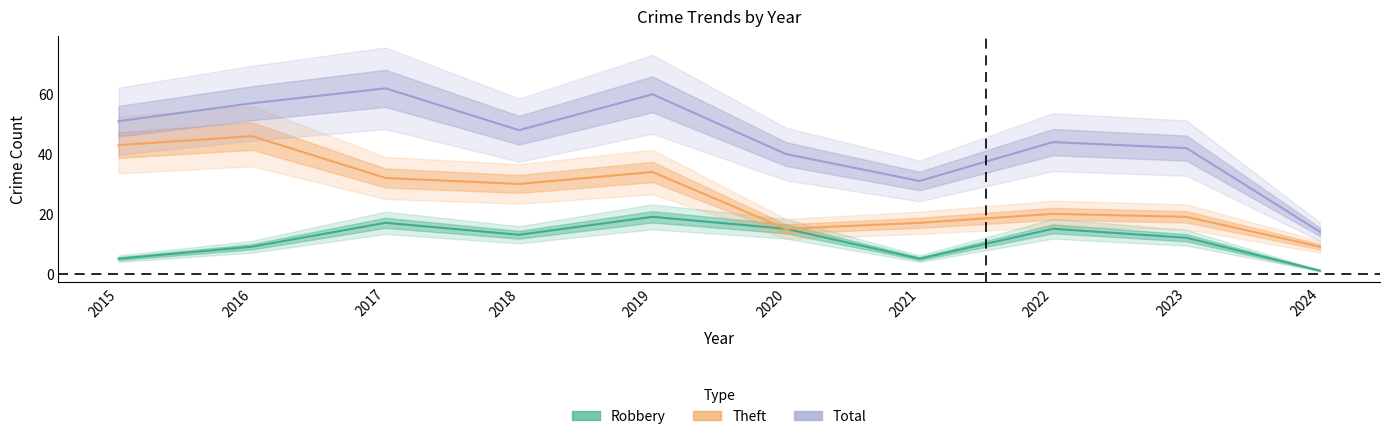

Where does the Robbery series first go above 13?

2017